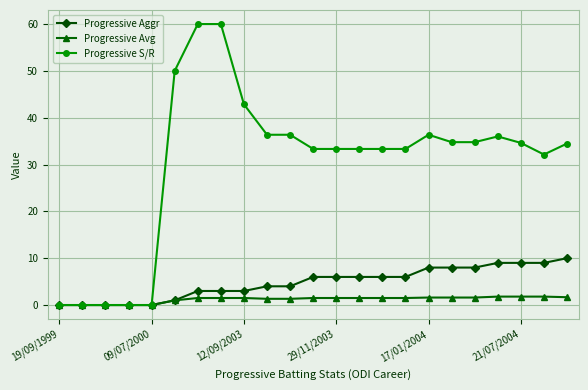

How many distinct data groups are displayed?

3